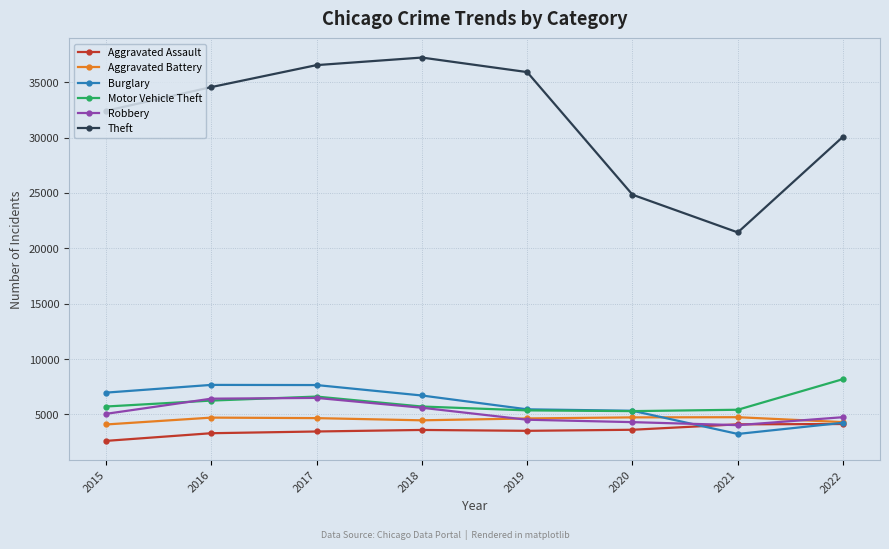

True or false: Aggravated Battery has more than 1 interior local peaks.

True